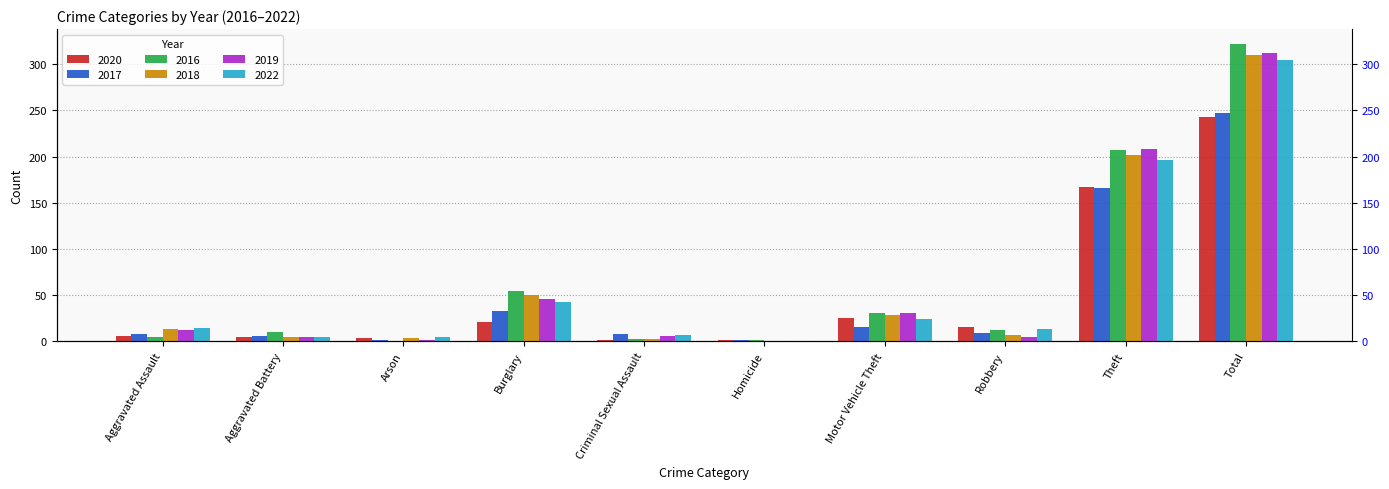

What are all the series names shown in the legend?

2020, 2017, 2016, 2018, 2019, 2022